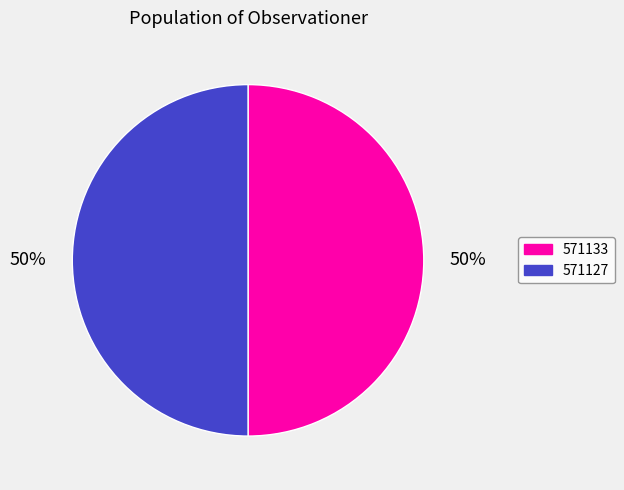

To the nearest percent, what is the average slice percentage?

50%